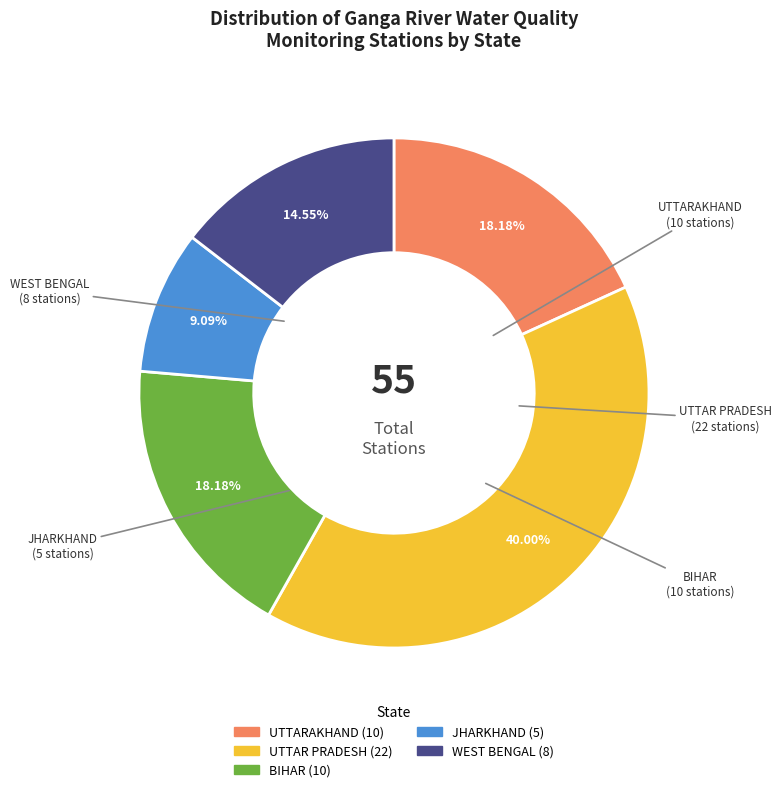

Is it true that UTTAR PRADESH is 40% of the pie?

True